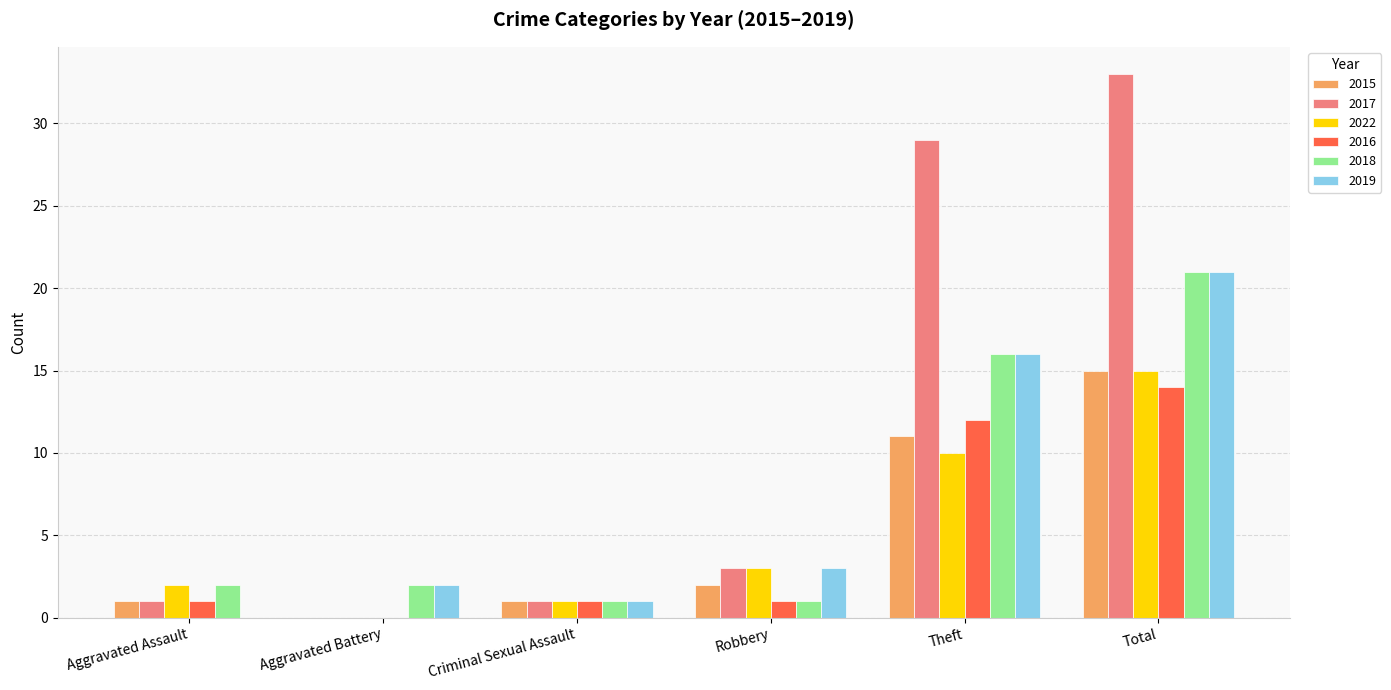

How many groups of bars are there?

6